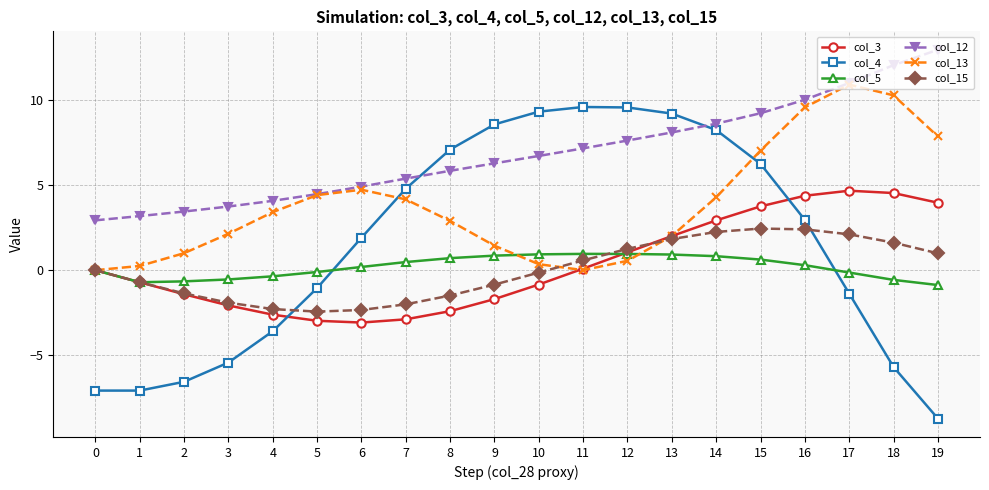

Where does the col_13 series first go above 3?

4